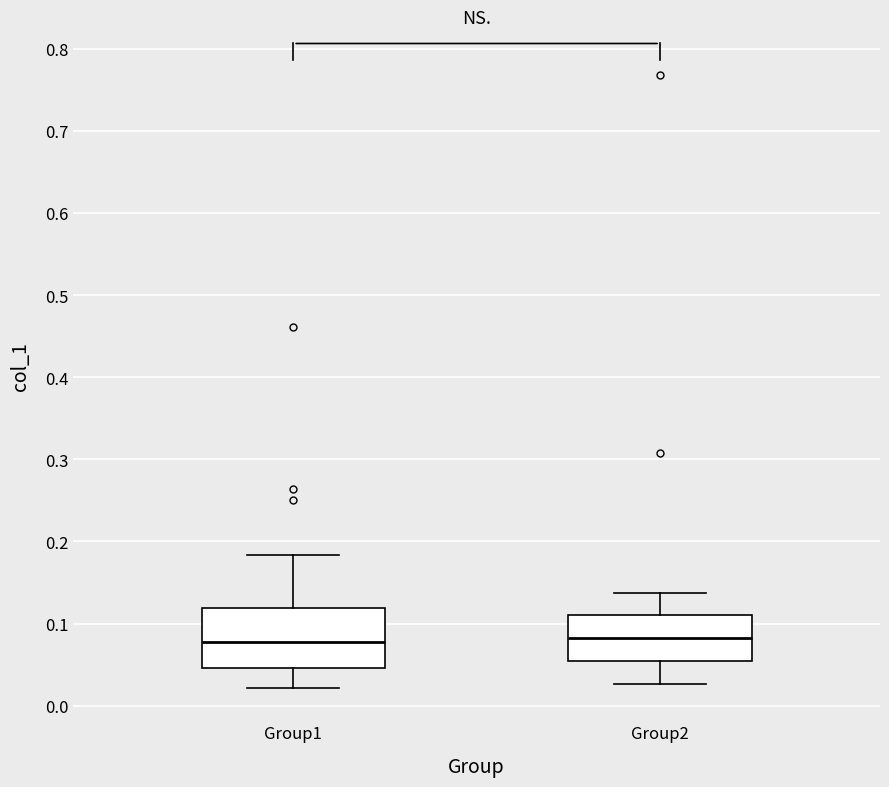

Reading left to right, transcribe this box plot: for each box, give where its median line is, the range the box spans, and where its two whiskers end, as read against the y-axis. The values are not printed on the chart, so give them approximately, as read against the axis.

Group1: median 0.08, box 0.05 to 0.12, whiskers 0.02 to 0.18
Group2: median 0.08, box 0.05 to 0.11, whiskers 0.03 to 0.14